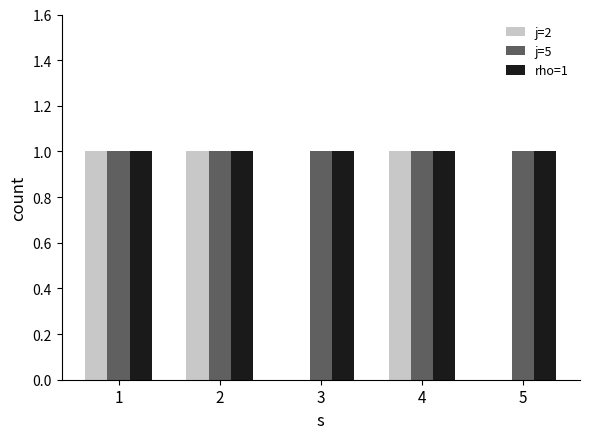

Are the bars horizontal?

No